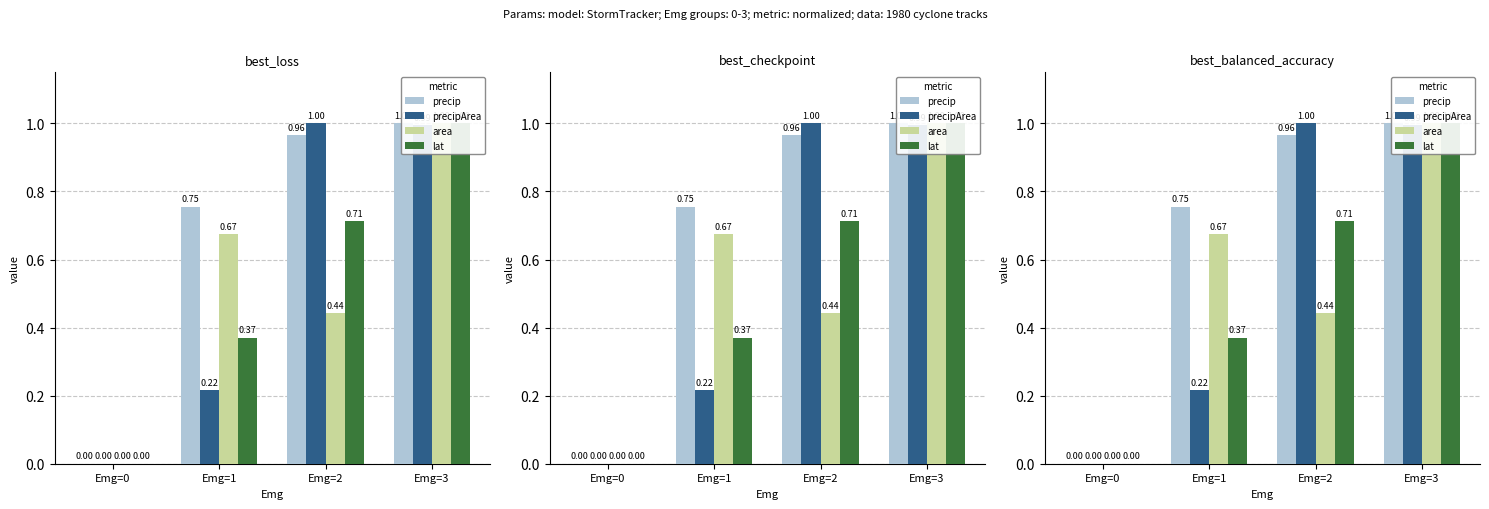

Is it true that precip equals 0.8 at Emg=1?

True